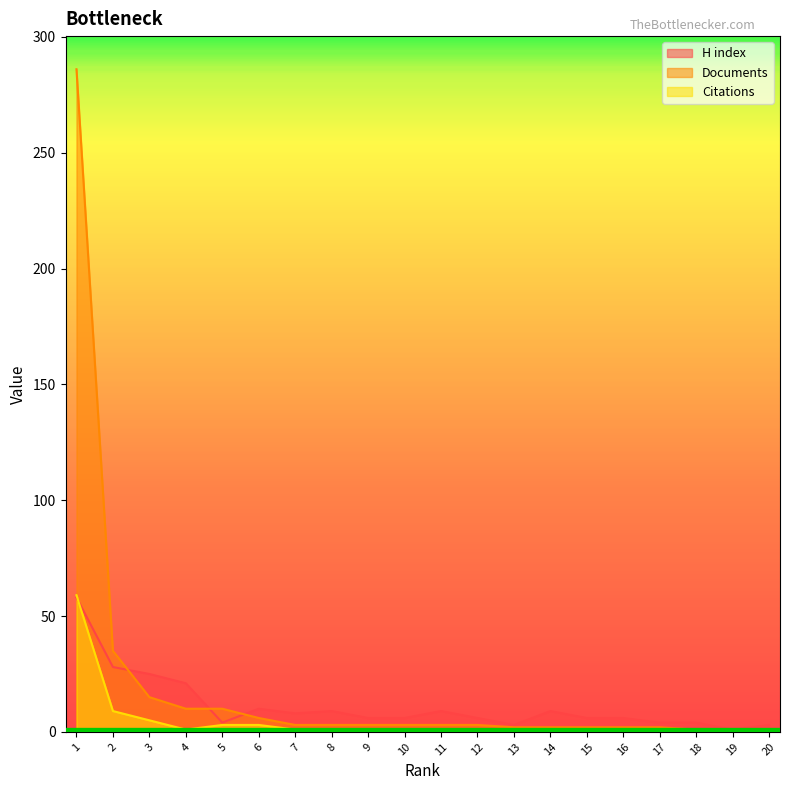

Read the H index value at 8, to the nearest 5.

10